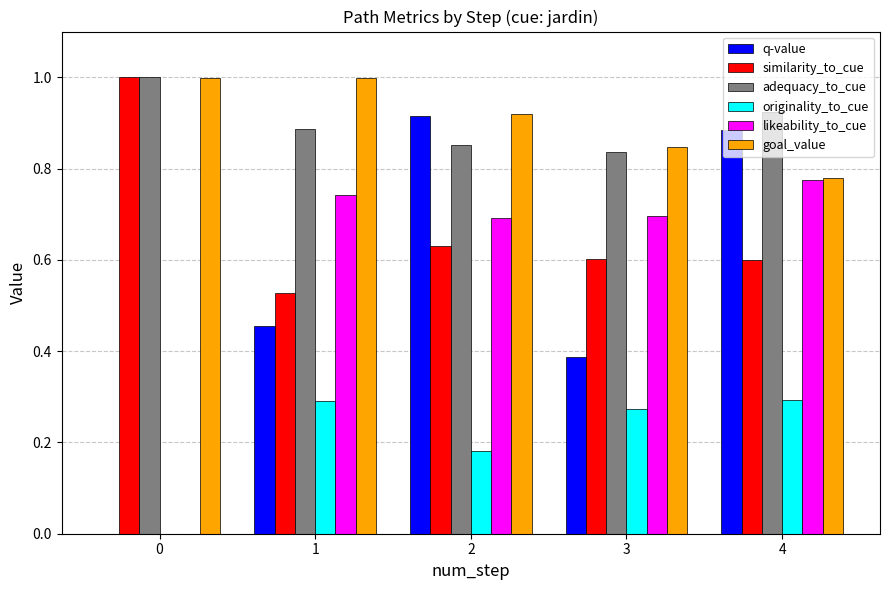

Is it true that likeability_to_cue equals 0.7 at 2?

True